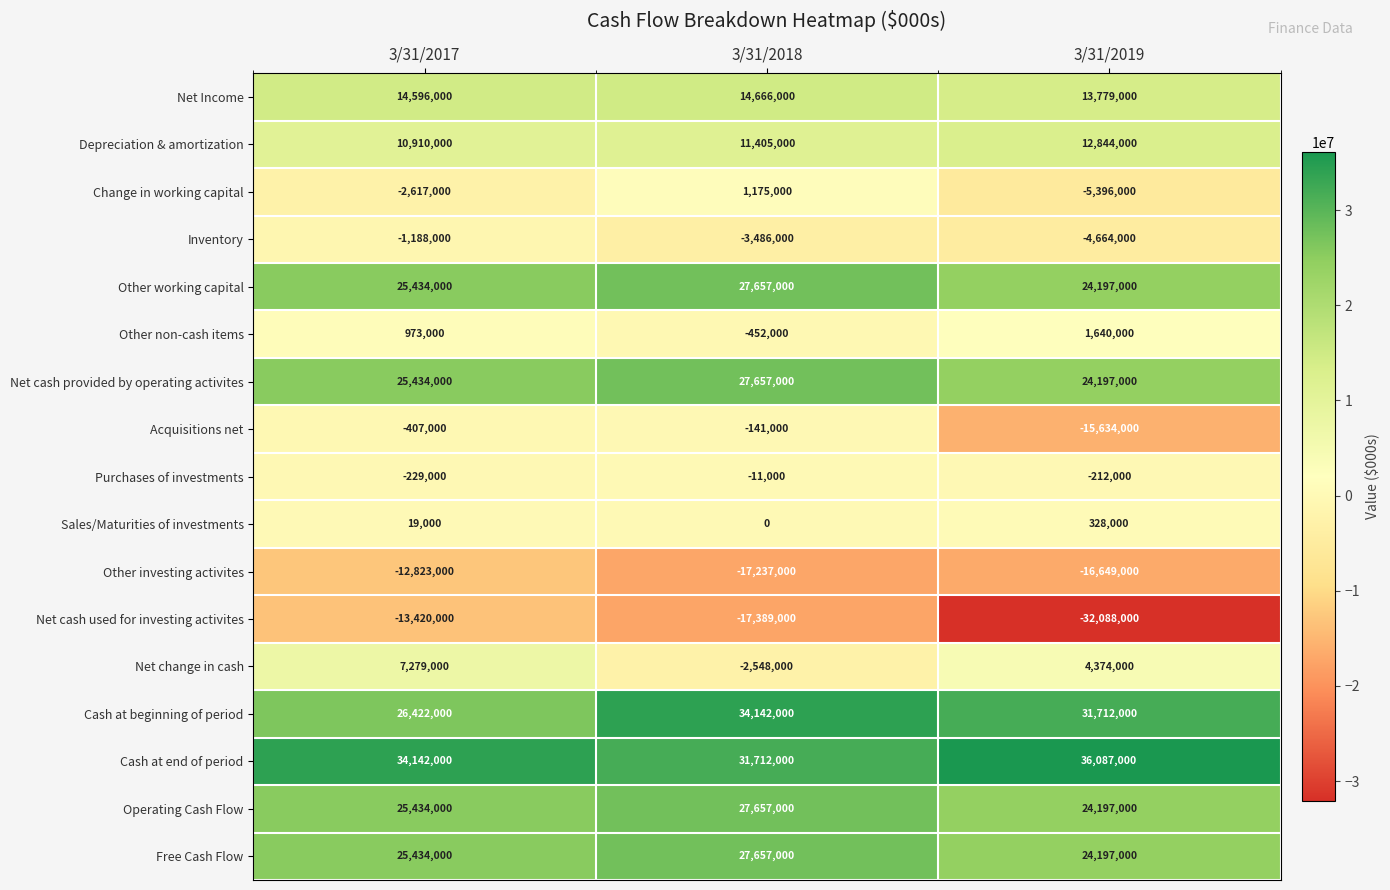

Is it true that Free Cash Flow equals 24197000 at 3/31/2019?

True